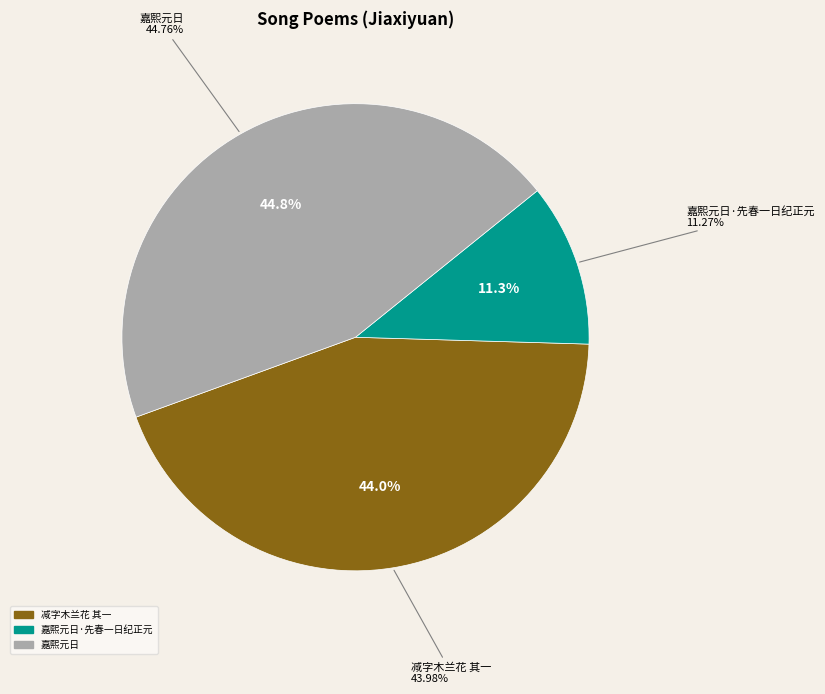

True or false: 嘉熙元日·先春一日纪正元 accounts for 22% of the total.

False